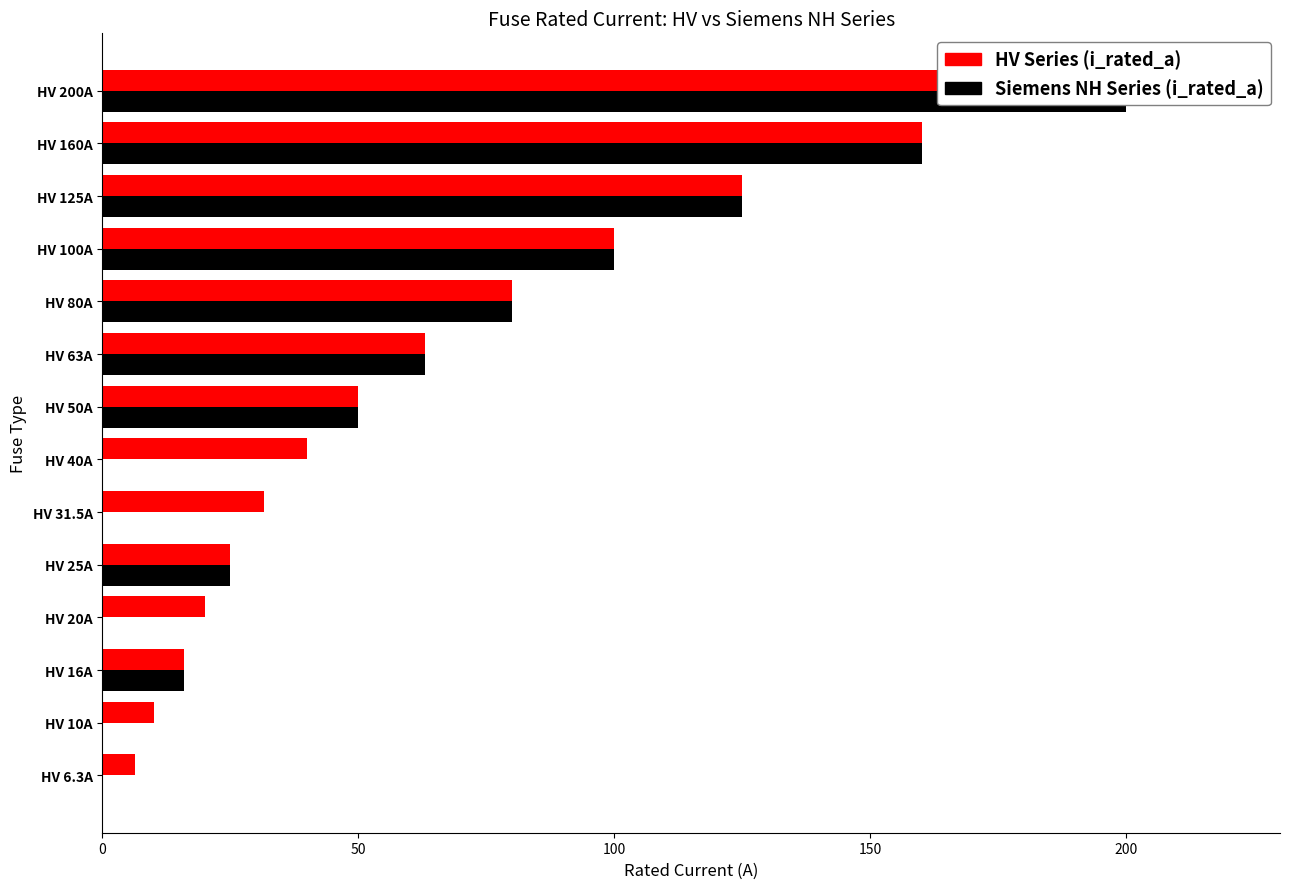

What is the average value of the HV Series (i_rated_a) series?

66.2